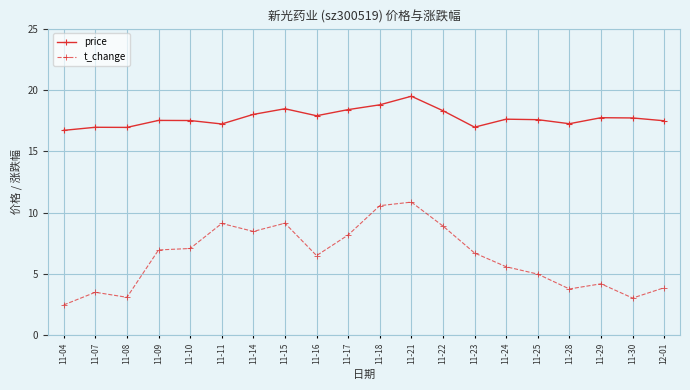

Rank the series at 11-21 from lowest to highest value.

t_change, price